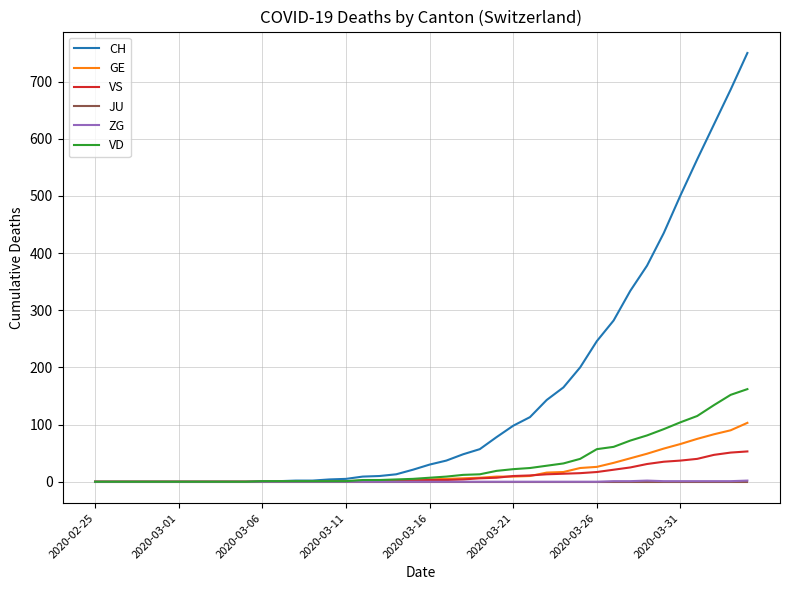

Count the number of data series in this chart.

6